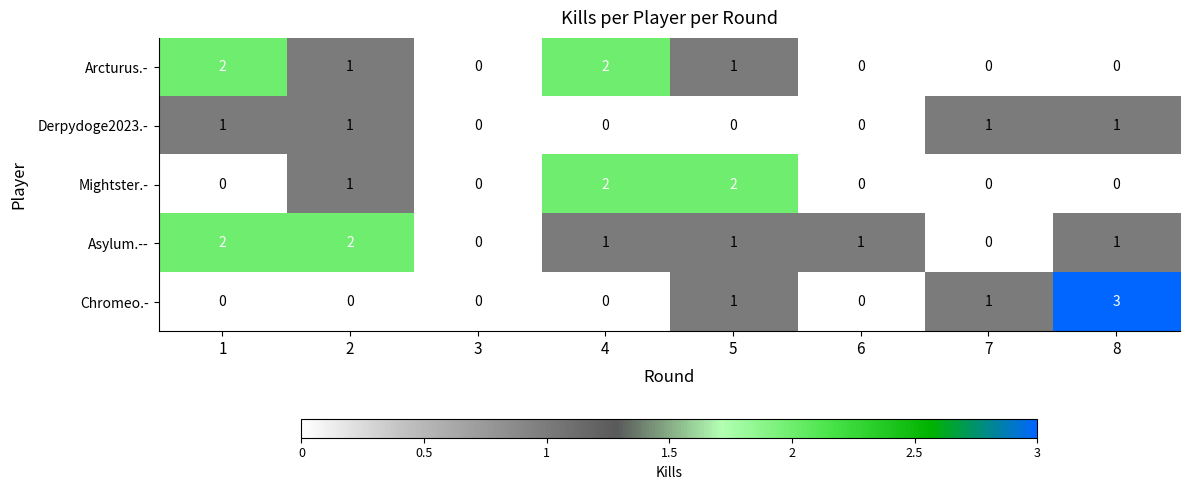

Count the Chromeo.- values in the range 0 to 1.

7